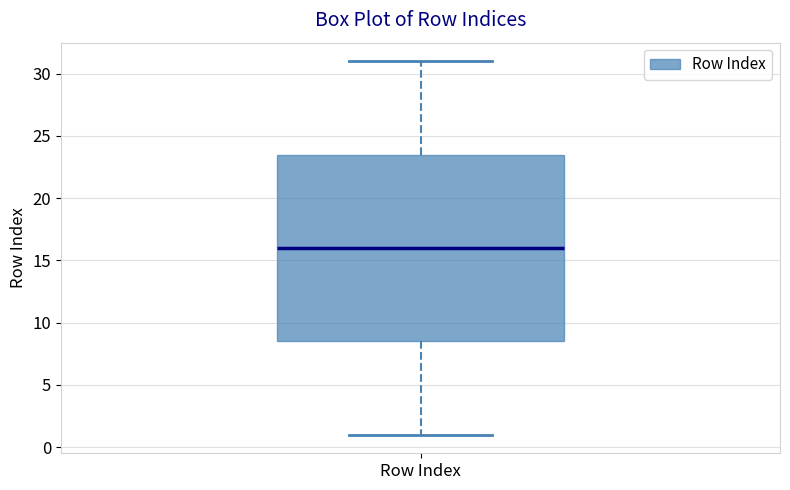

Read this box plot against the y-axis: the position of the median line, the range covered by the box, and the ends of both whiskers. The values are not printed on the chart, so give them approximately, as read against the axis.

median 16.0, box 8.5 to 23.5, whiskers 1.0 to 31.0